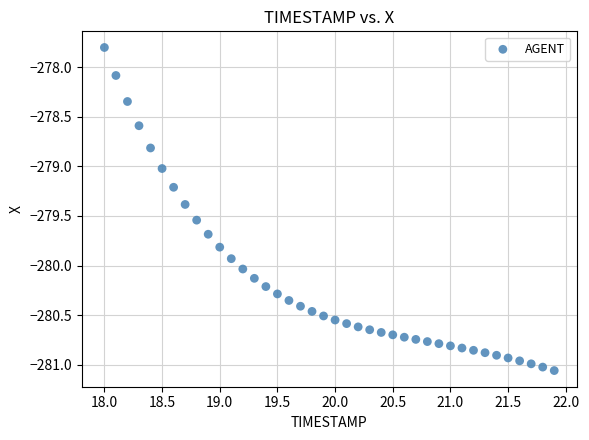

What is the range of Y values (max minus min)?

3.3